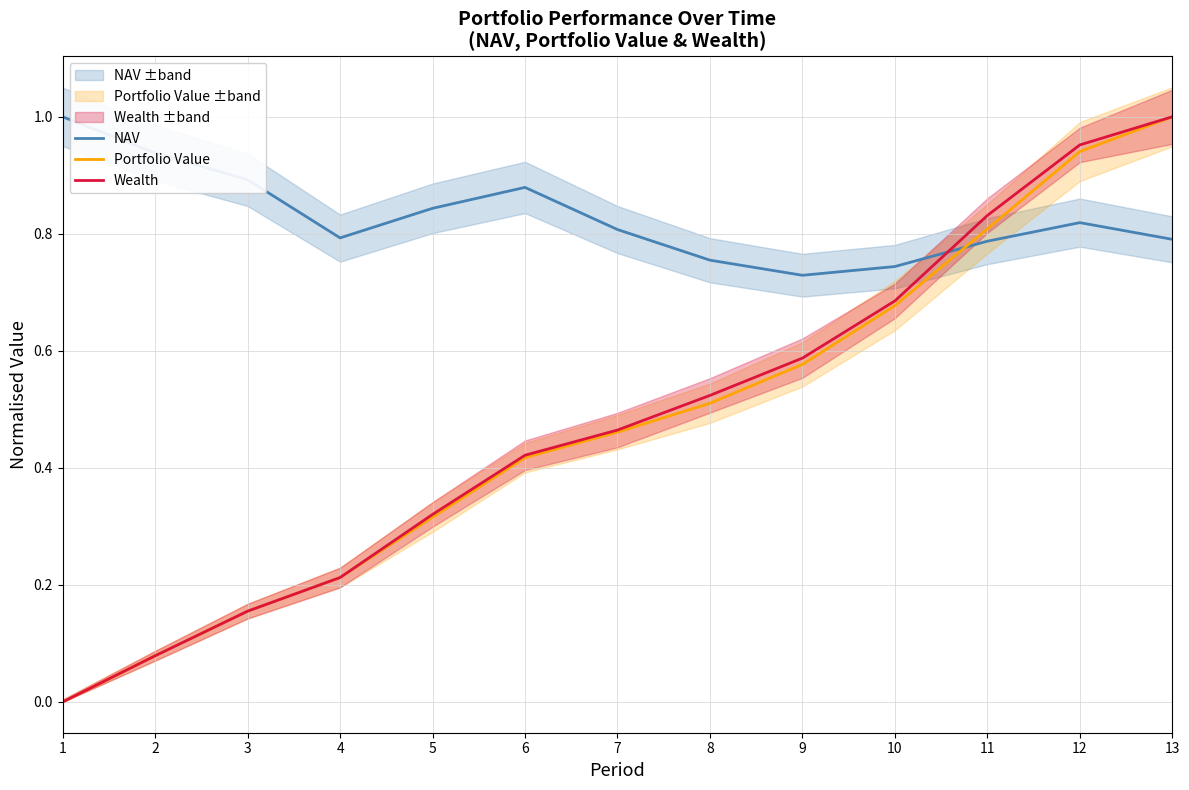

True or false: Portfolio Value and Wealth intersect in this chart.

False